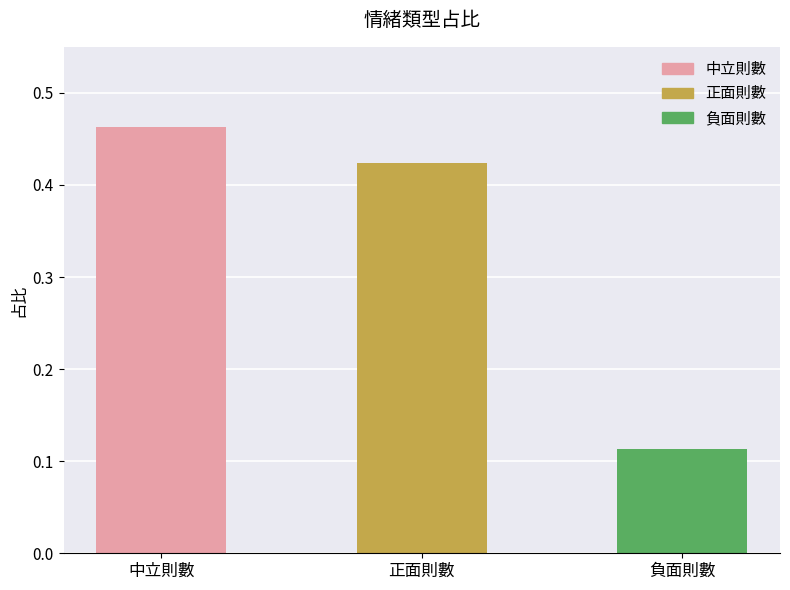

What is the change in value from 正面則數 to 負面則數?

-0.3